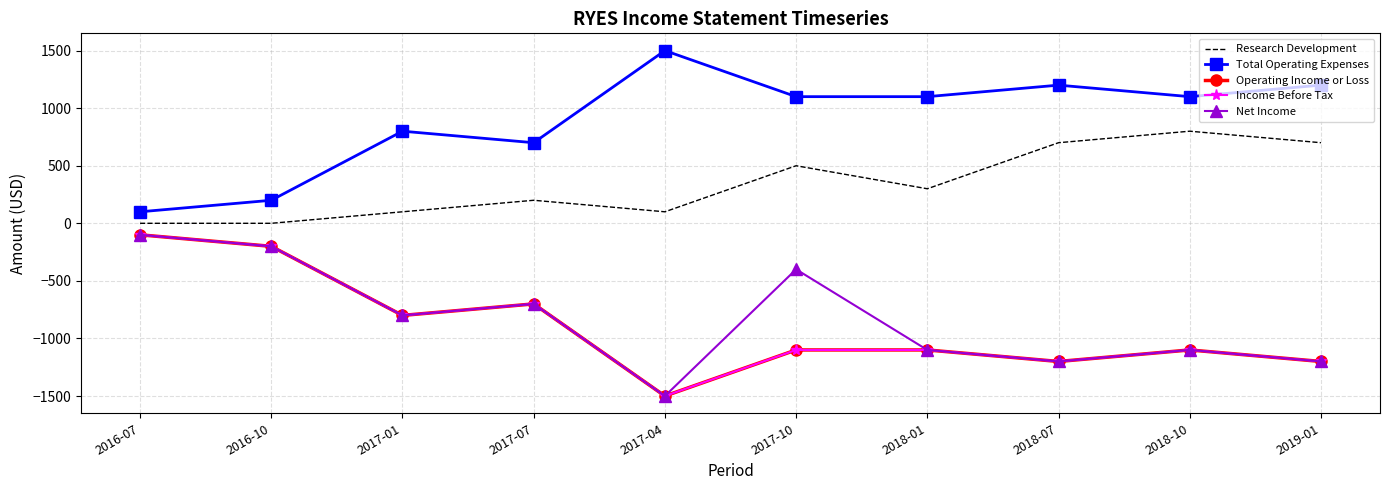

Is this an area chart (filled region under the line)?

No